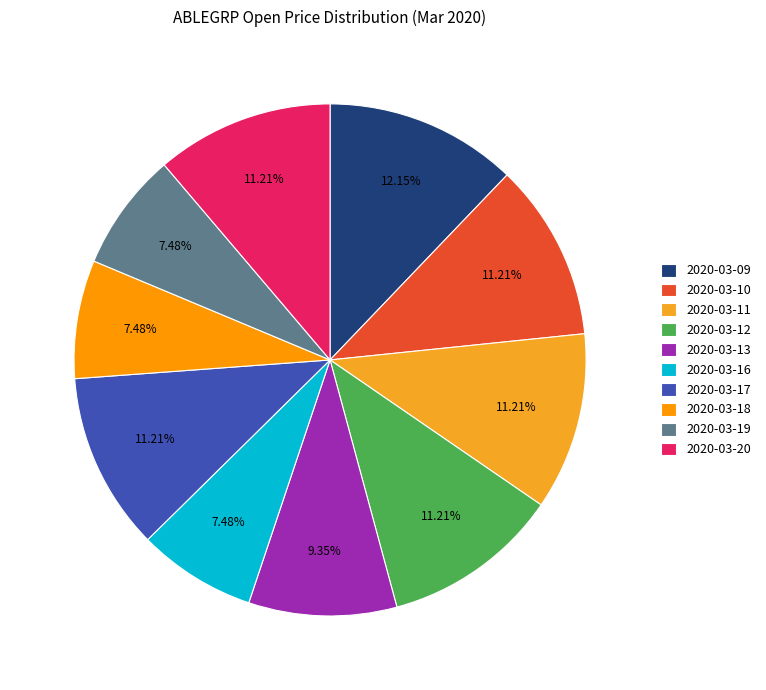

What percentage is the 2020-03-09 slice, to the nearest percent?

12%